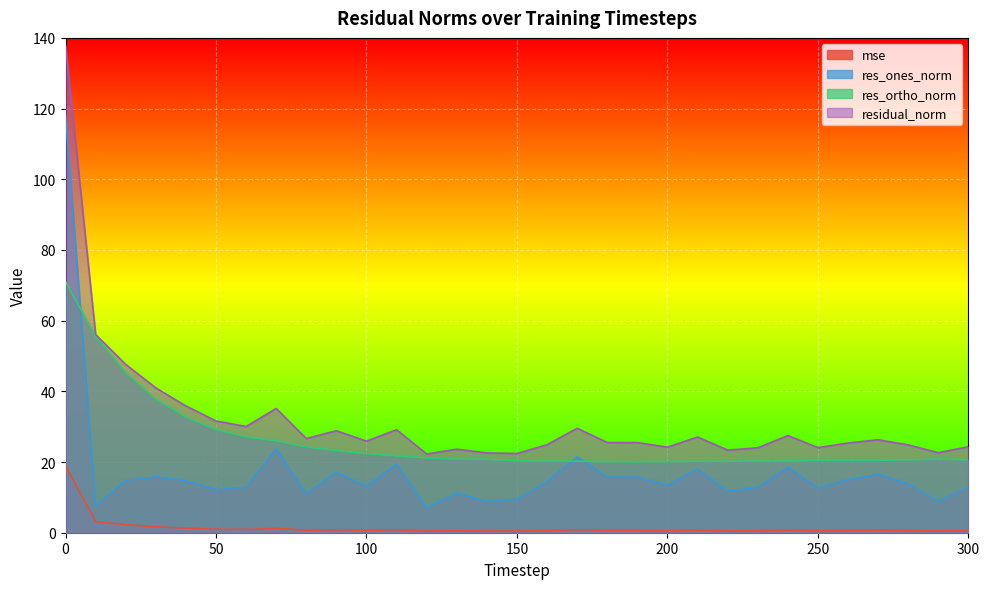

Rank the series by their average value, from highest to lowest.

residual_norm, res_ortho_norm, res_ones_norm, mse